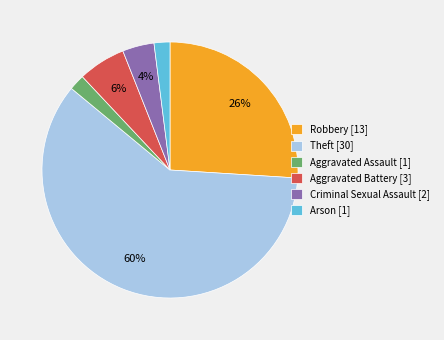

Which slice is the largest?

Theft